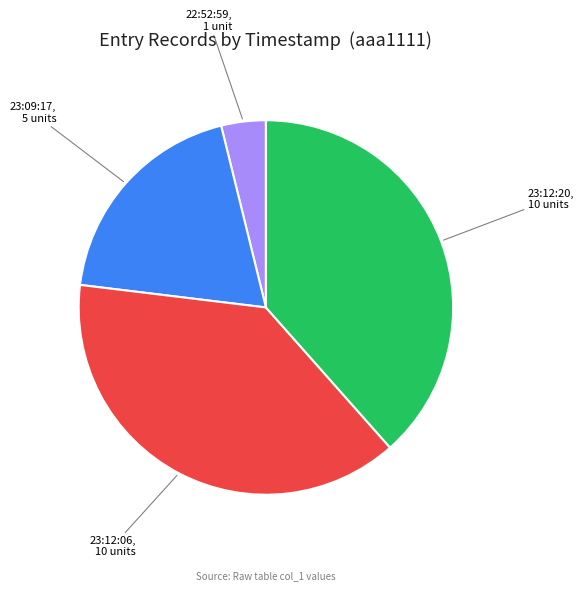

Is there a majority slice in this chart?

No